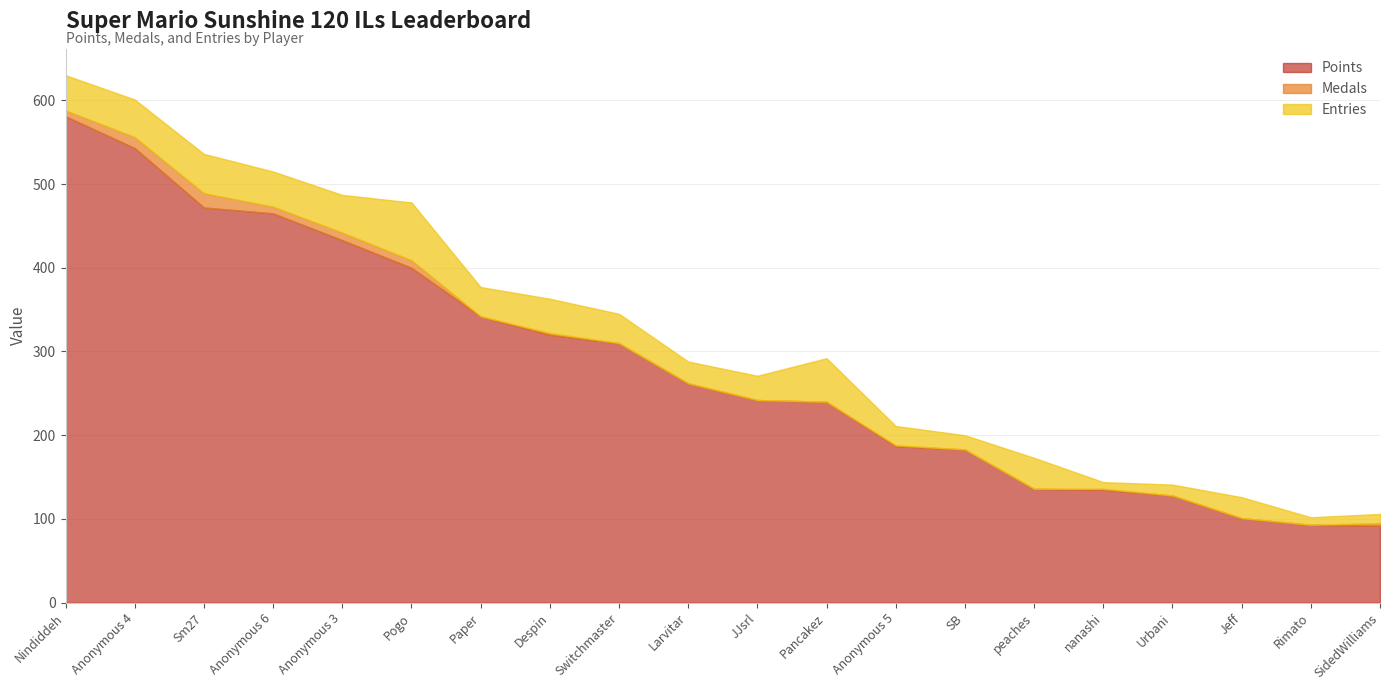

How many data points in Entries are less than 35?

9